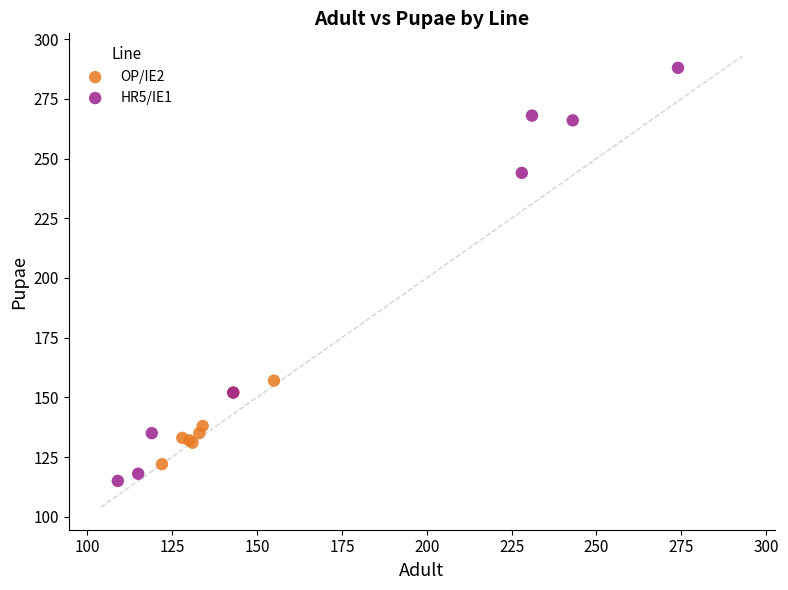

Which series has the widest spread of Y values?

HR5/IE1